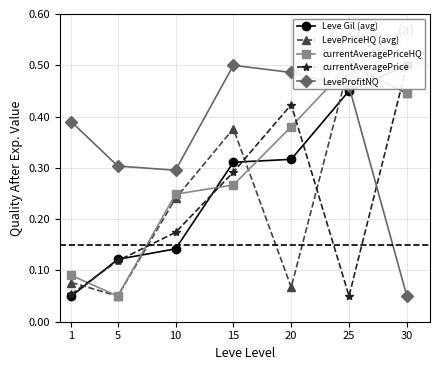

What is the value of the LeveProfitNQ point at the 2nd from the left?

0.3